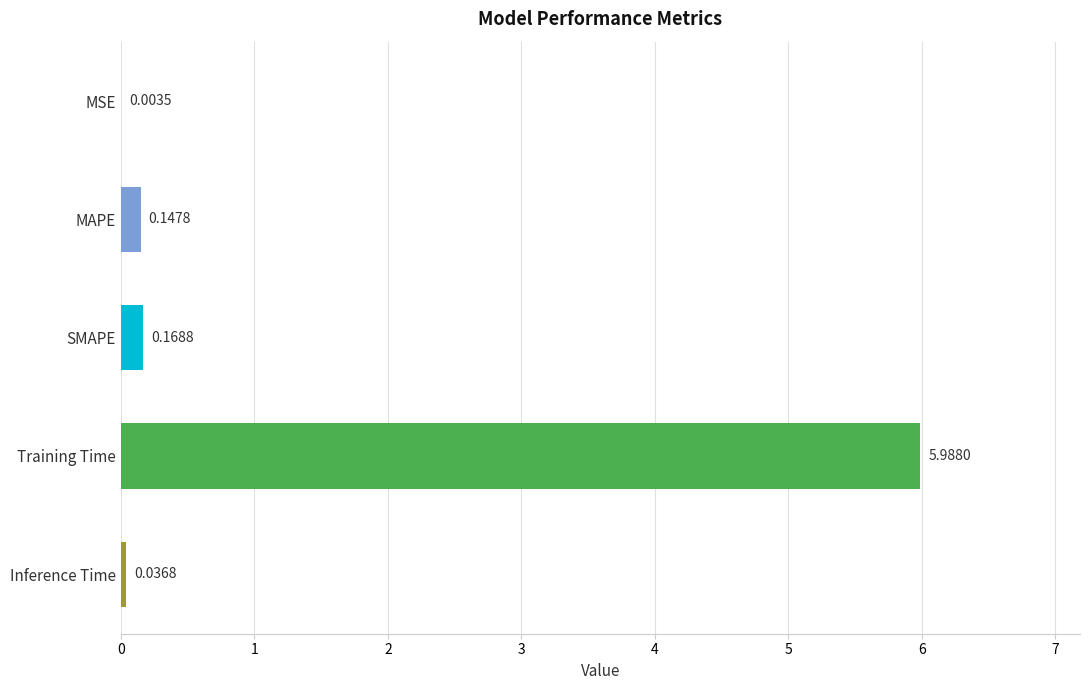

Between MSE and Training Time, which is larger?

Training Time